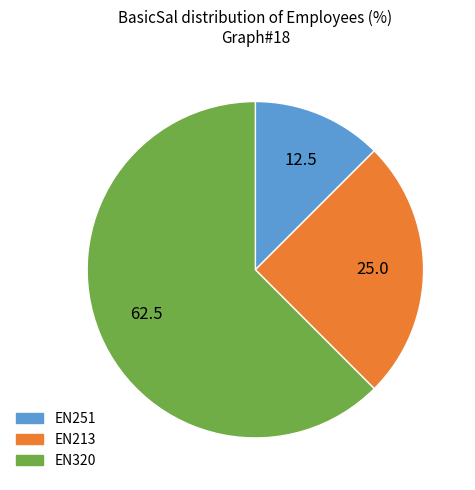

What is the largest slice in the pie chart?

EN320